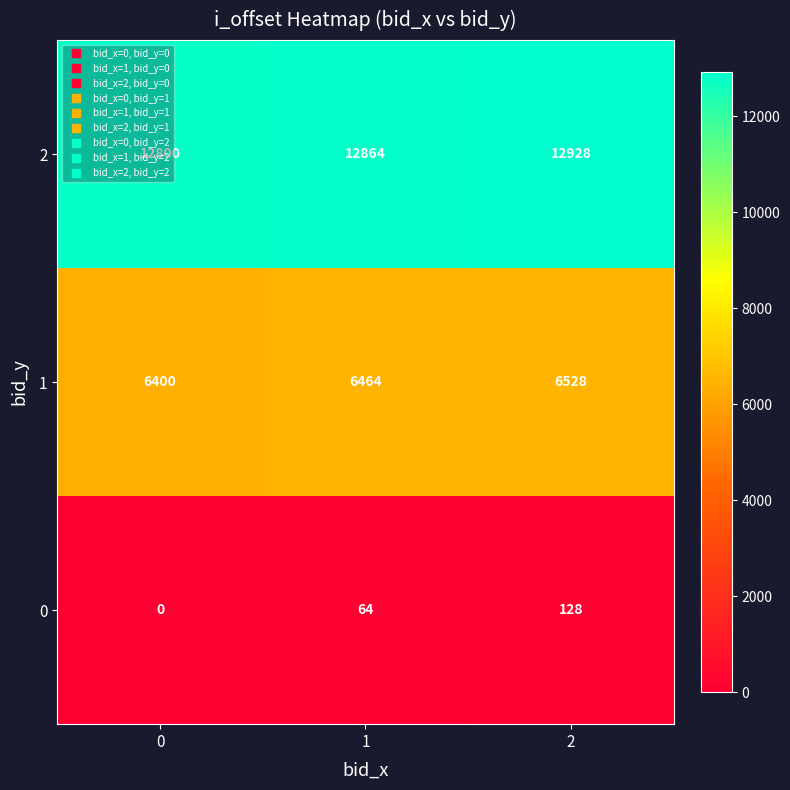

Rank the series by their maximum value, from lowest to highest.

0, 1, 2